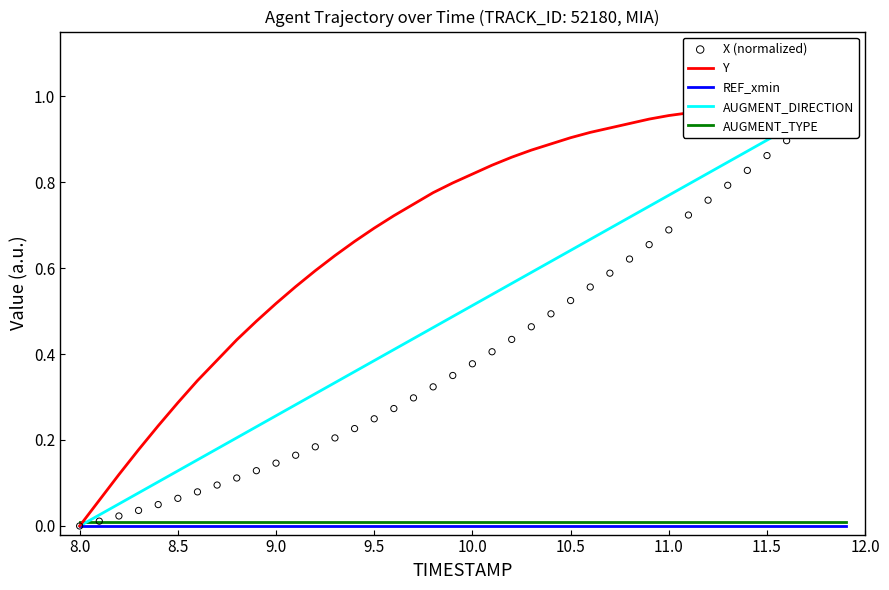

The value of AUGMENT_TYPE at 9.5 is 0.0. True or false?

True